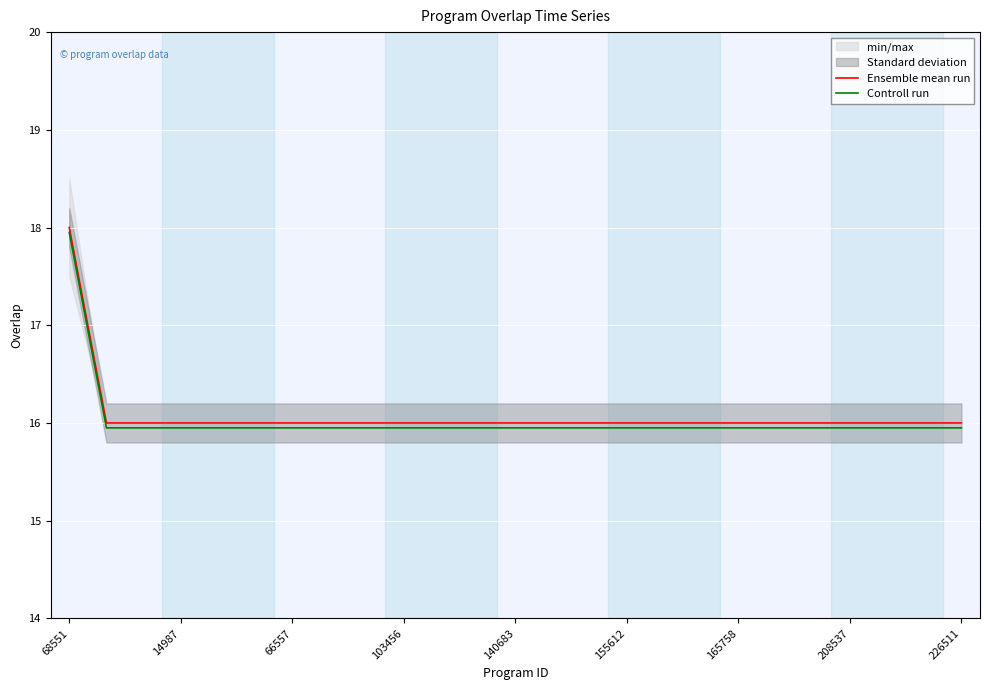

The value of Ensemble mean run at 103456 is 24.9. True or false?

False